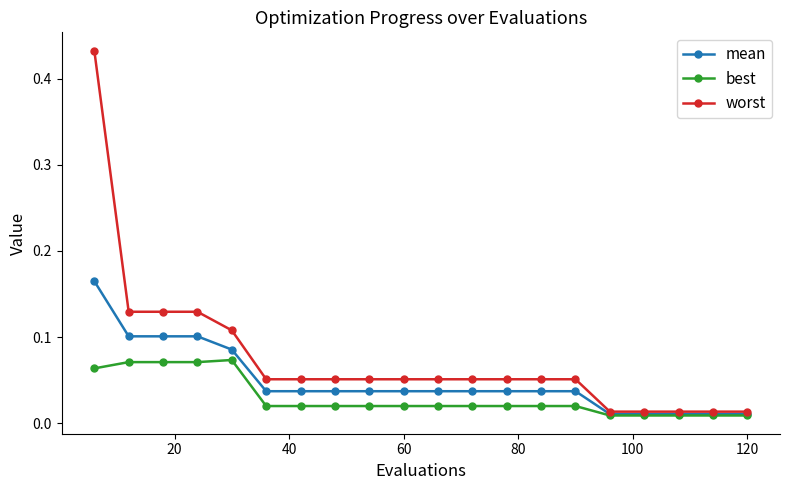

Which series has the largest range (max minus min)?

worst